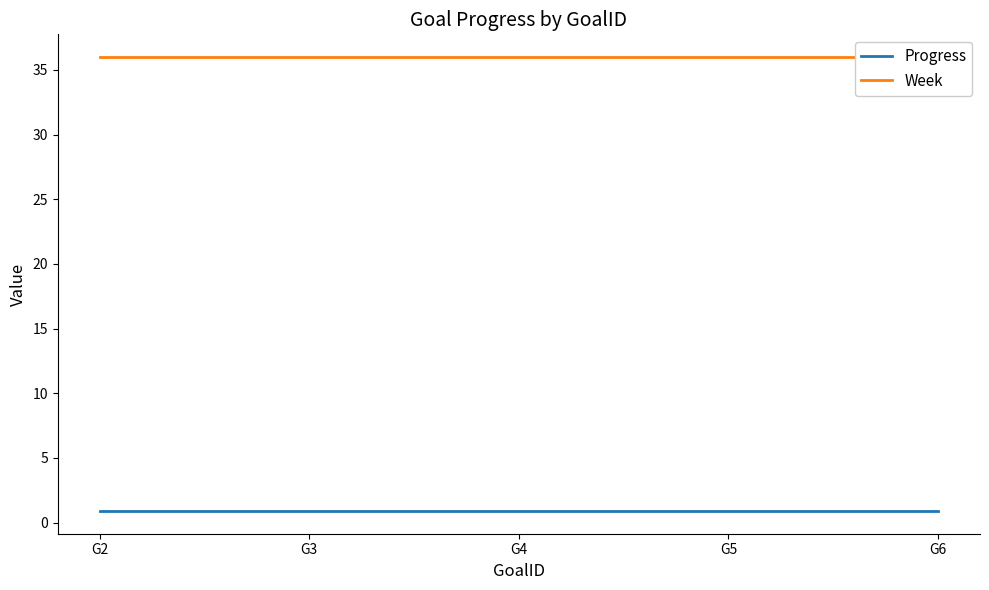

Rank the categories by Progress value from lowest to highest.

G2, G3, G4, G5, G6